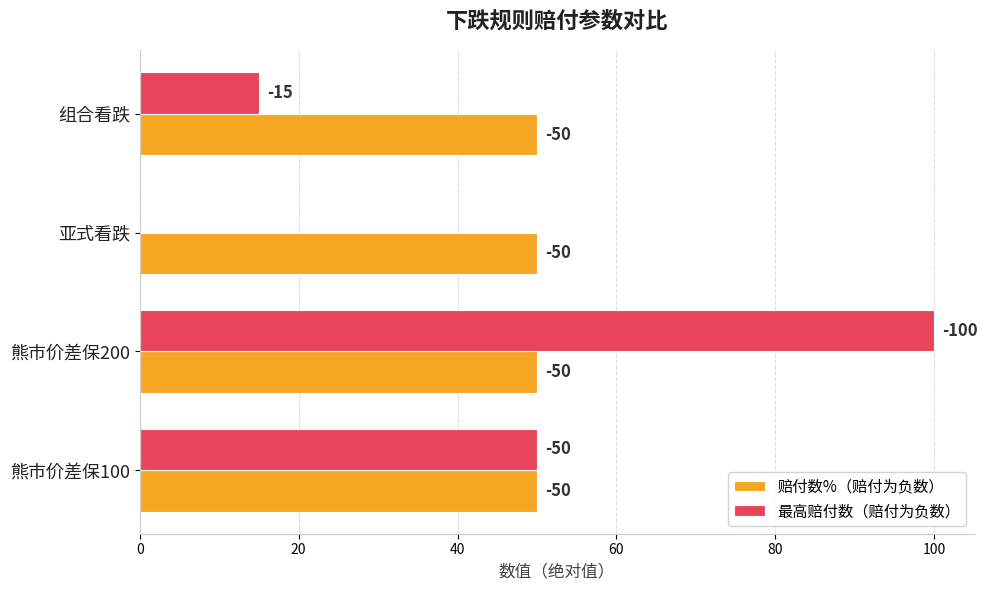

What are all the series names shown in the legend?

赔付数%（赔付为负数）, 最高赔付数（赔付为负数）